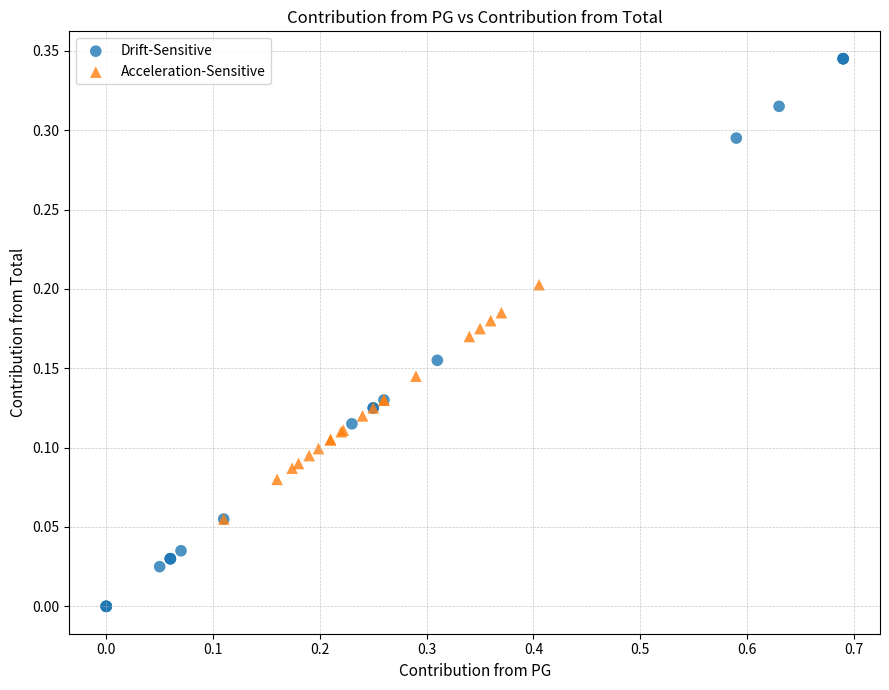

Which series has the largest Y range (max minus min)?

Drift-Sensitive